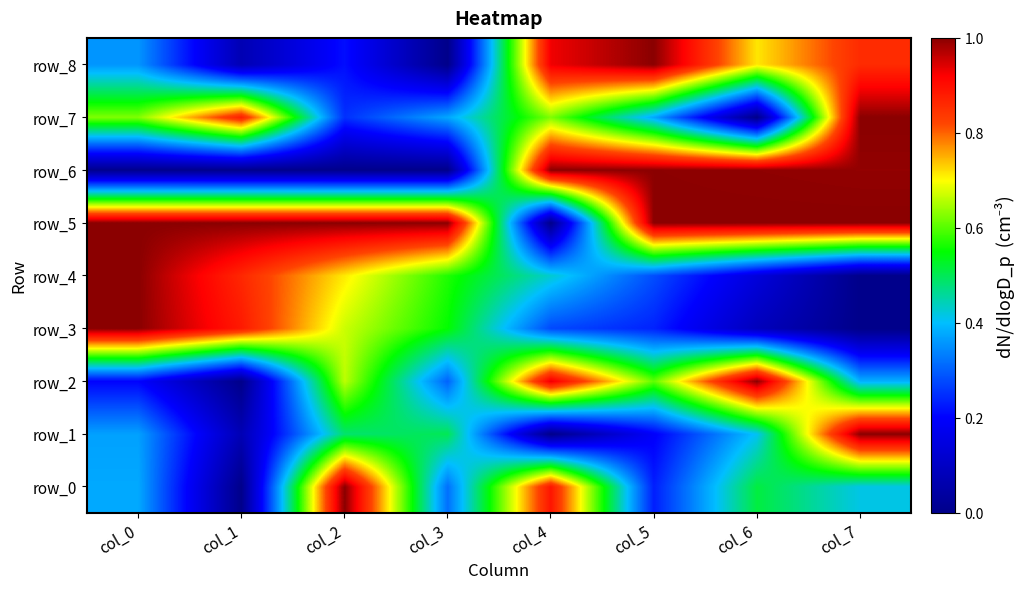

What is the total value across all series at col_0?

4.9